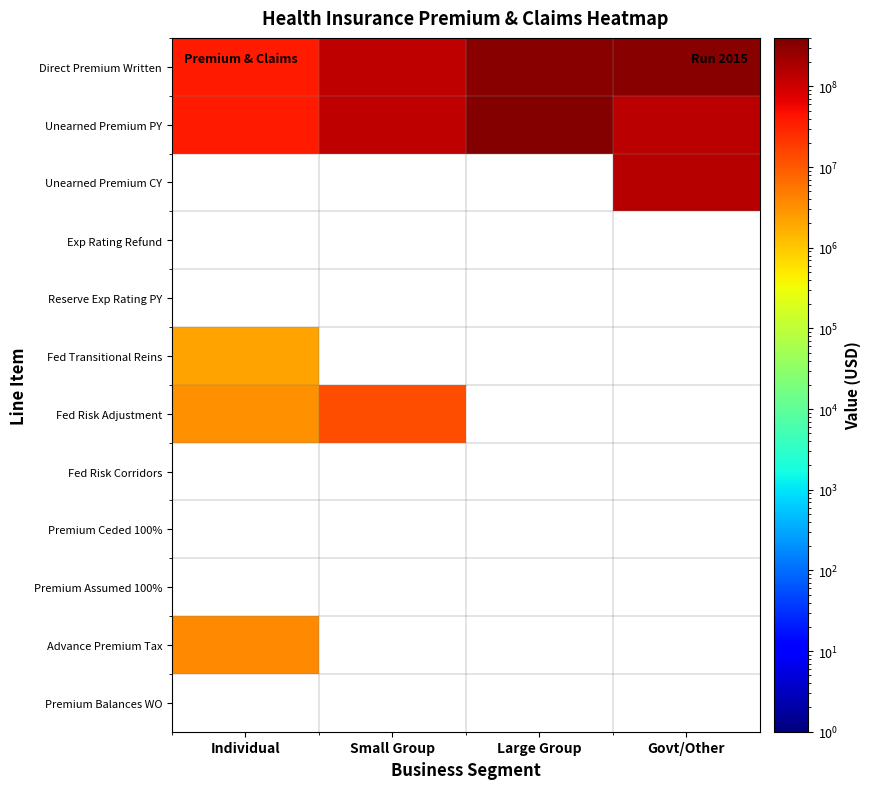

Rank the categories by Direct Premium Written value from lowest to highest.

Individual, Small Group, Govt/Other, Large Group